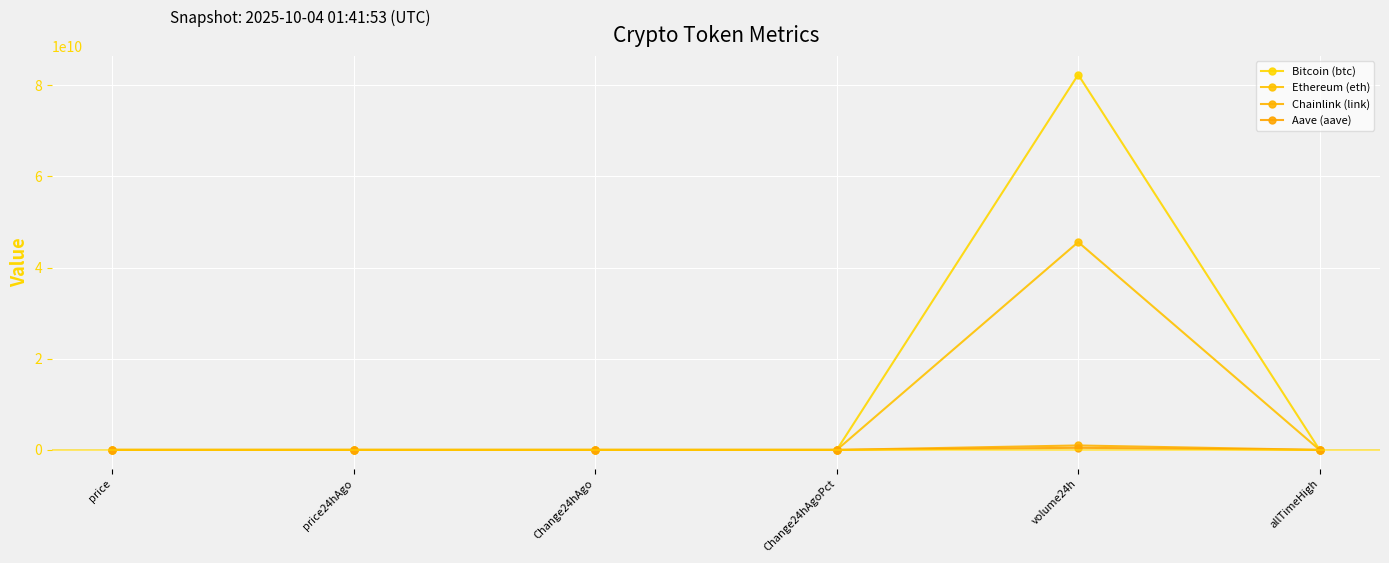

True or false: Chainlink (link) and Bitcoin (btc) cross at least once.

False